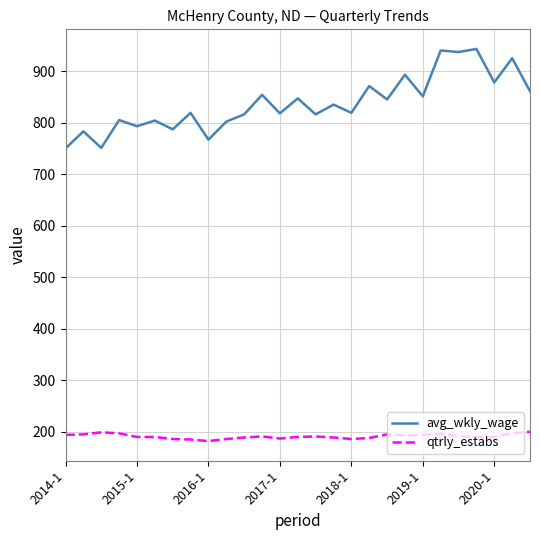

What are all the series names shown in the legend?

avg_wkly_wage, qtrly_estabs